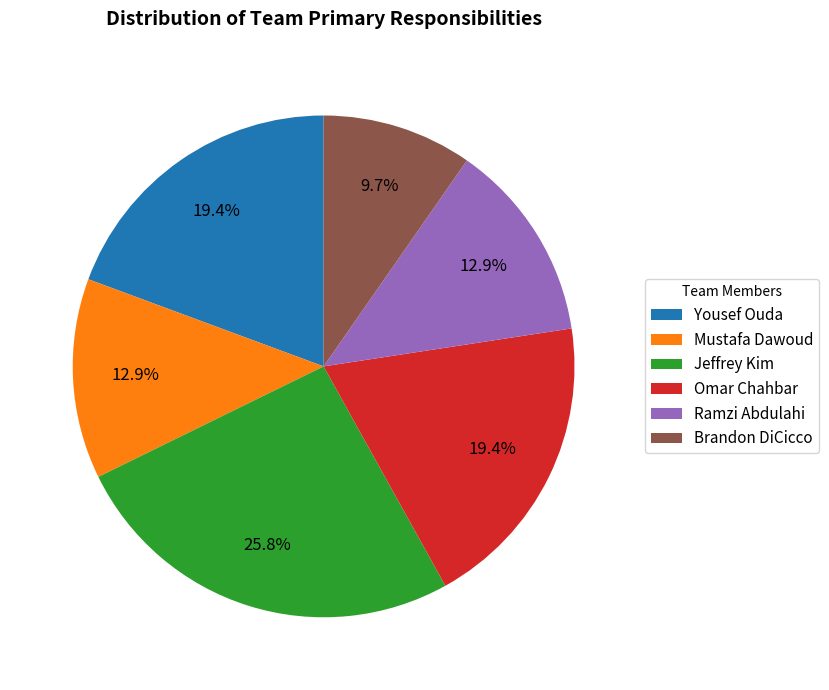

Which slice is the smallest?

Brandon DiCicco